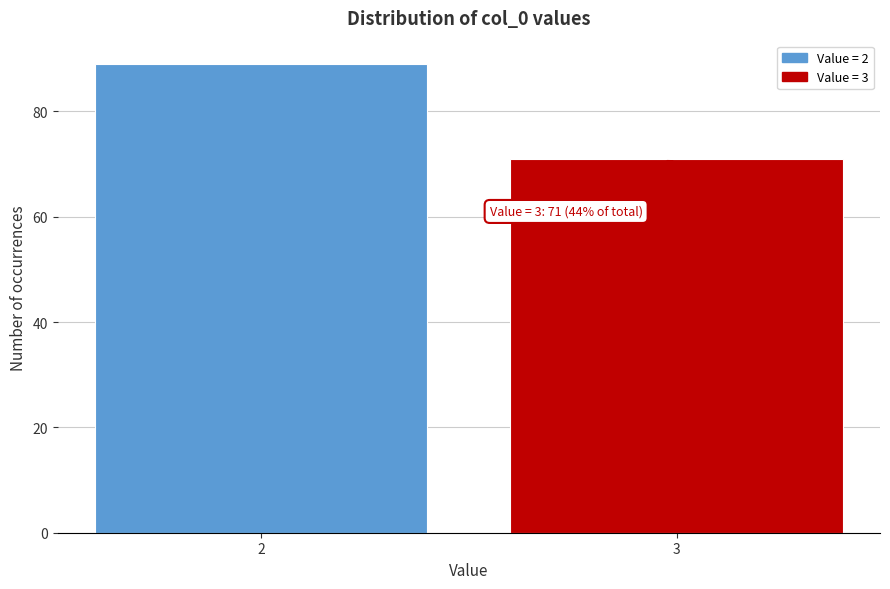

Reading left to right, transcribe all the data shown in this chart.

89	71